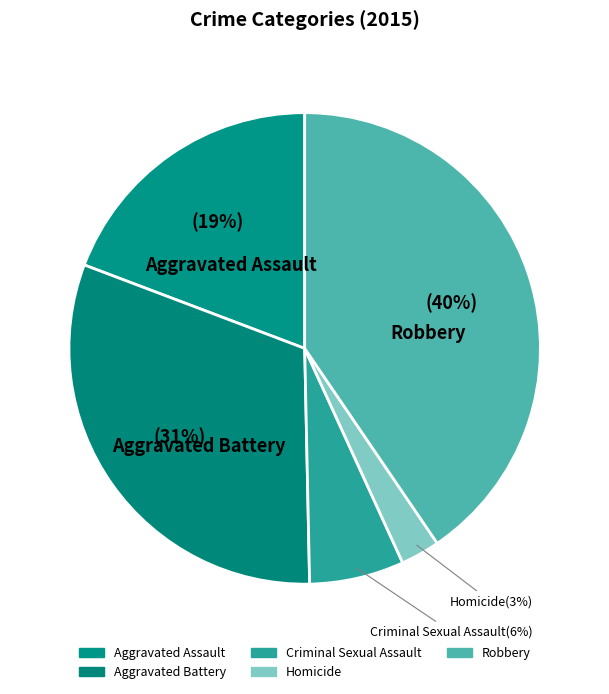

How many segments does this pie chart have?

5